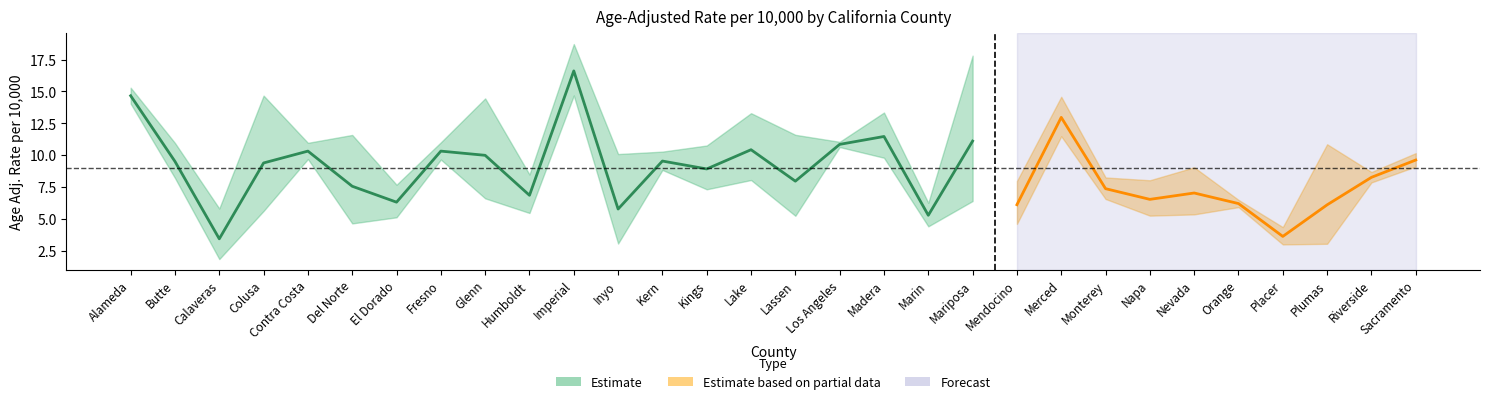

What is the sum of the Upper 95% values at Mariposa and Placer?

22.1